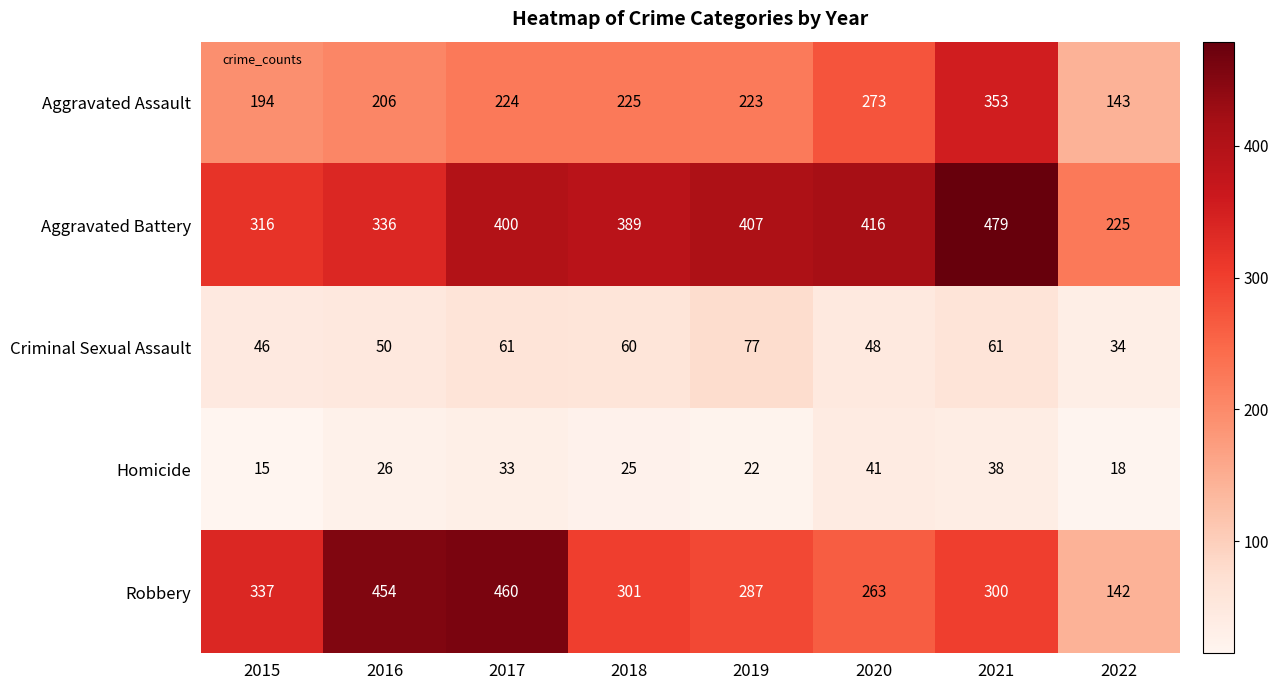

List the series in order of their peak value, lowest first.

Homicide, Criminal Sexual Assault, Aggravated Assault, Robbery, Aggravated Battery